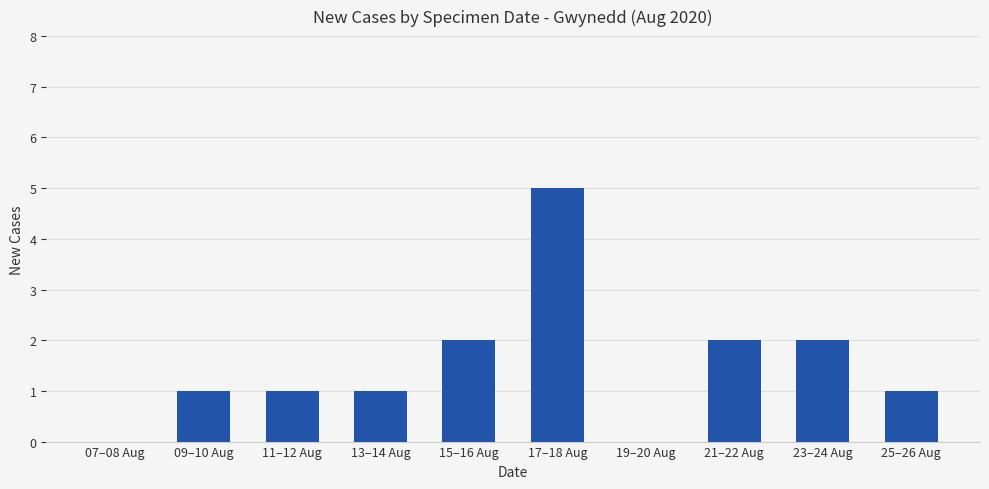

How many values are between 1 and 2?

7